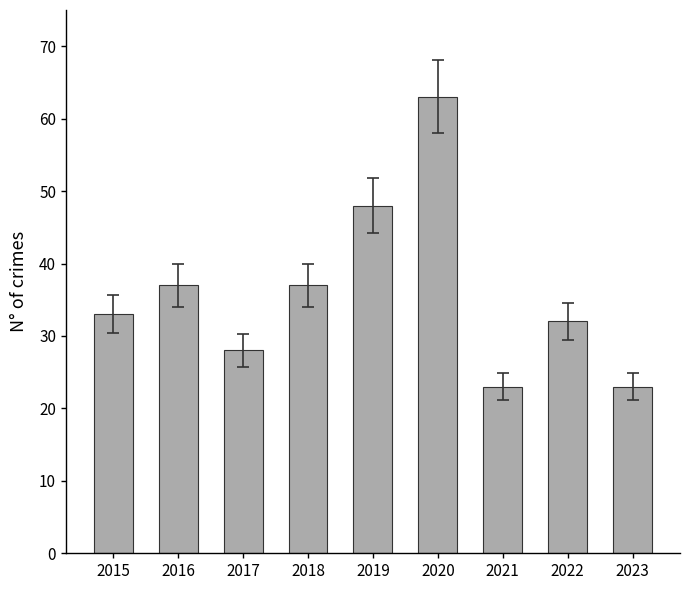

Reading right to left, what are all the values shown in this chart?

2023=23	2022=32	2021=23	2020=63	2019=48	2018=37	2017=28	2016=37	2015=33